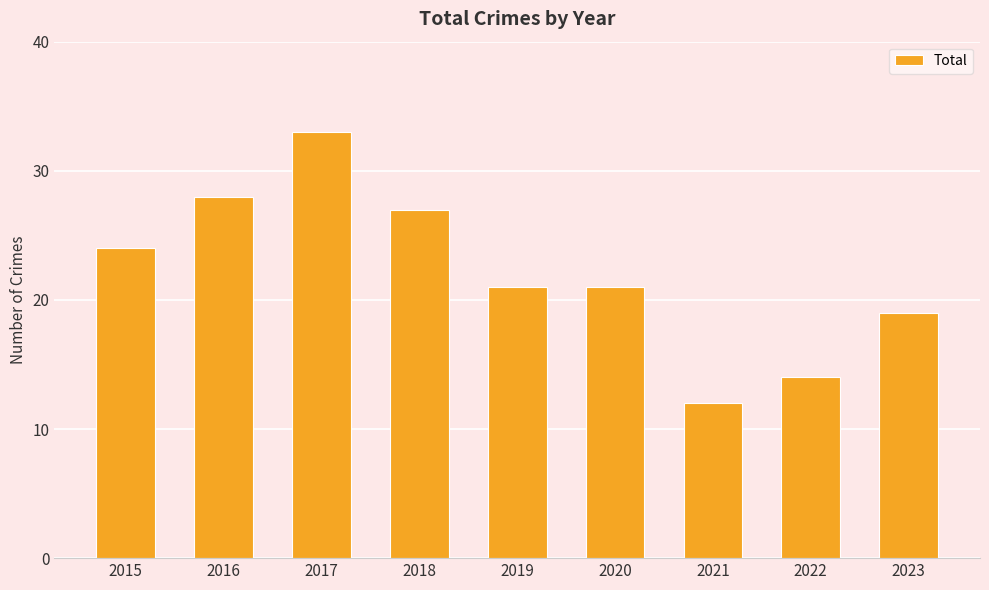

Count the number of data series in this chart.

1